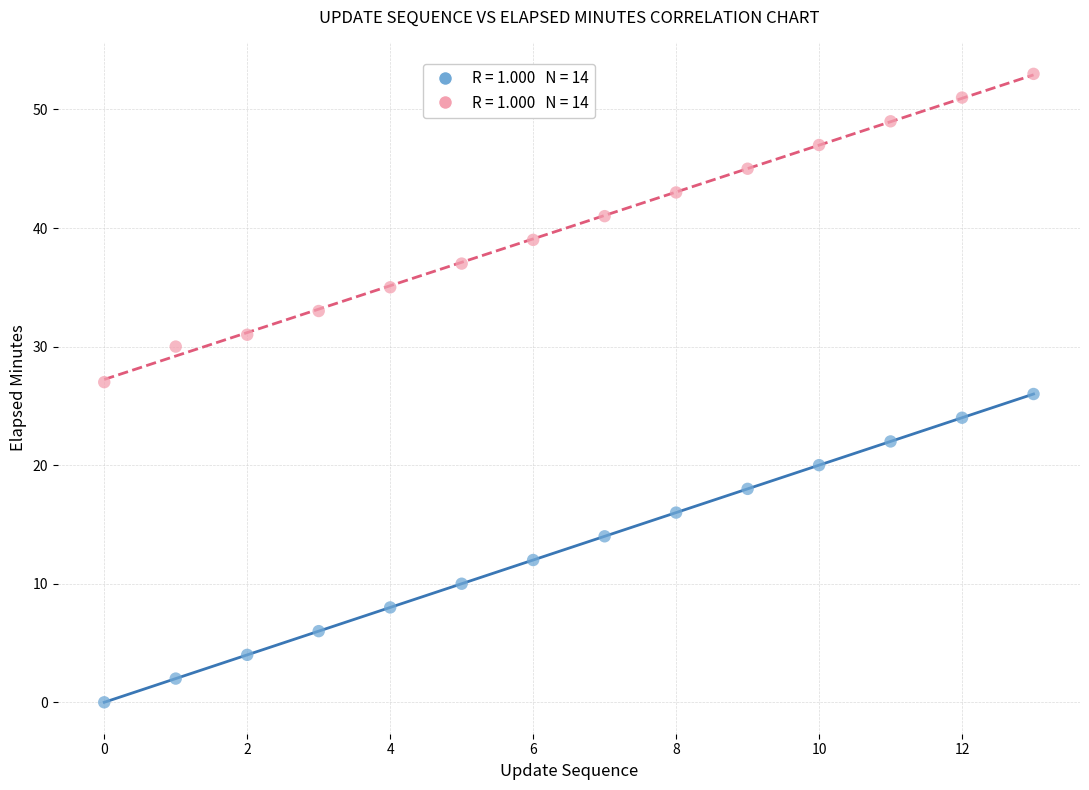

Across all data points, what is the range of Y values (max minus min)?

53